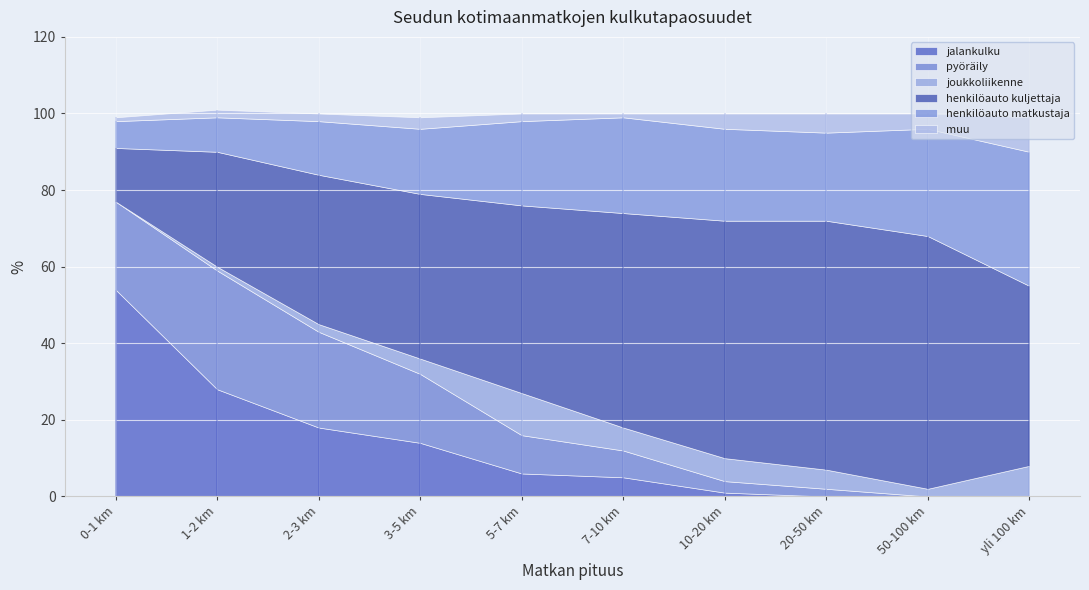

At which label does pyöräily reach its peak?

1-2 km